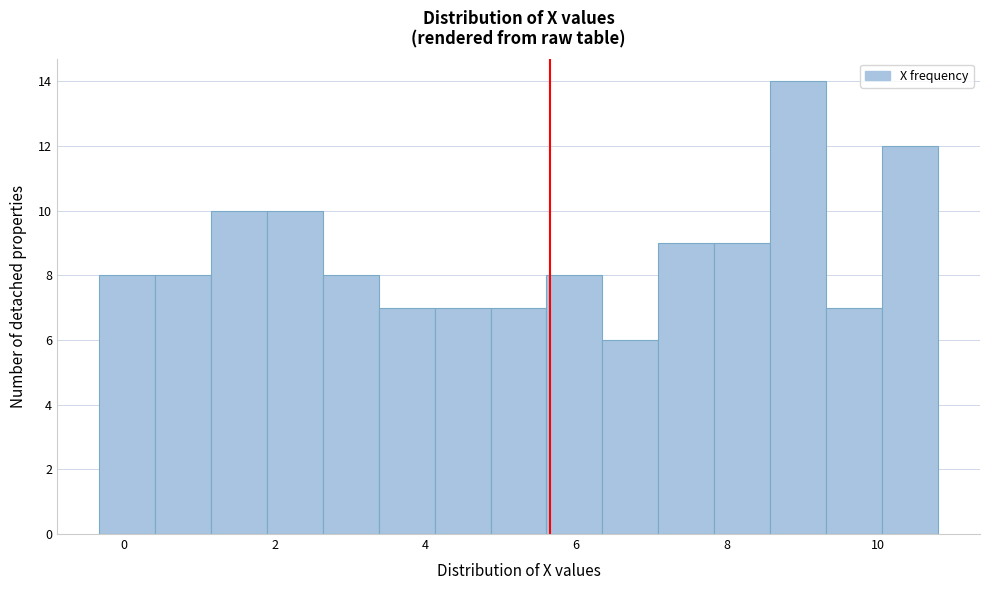

Around what value on the x-axis is the tallest bar? Give the approximate position of its centre, as read against the axis.

9.0